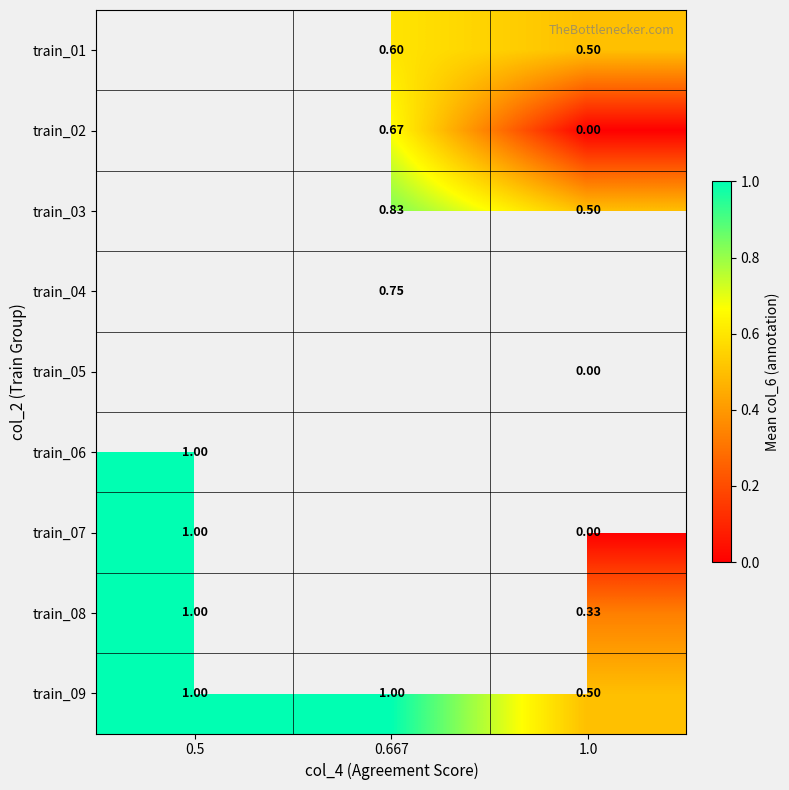

Is the value of train_04 at 0.667 greater than the value of train_03 at 0.667?

No